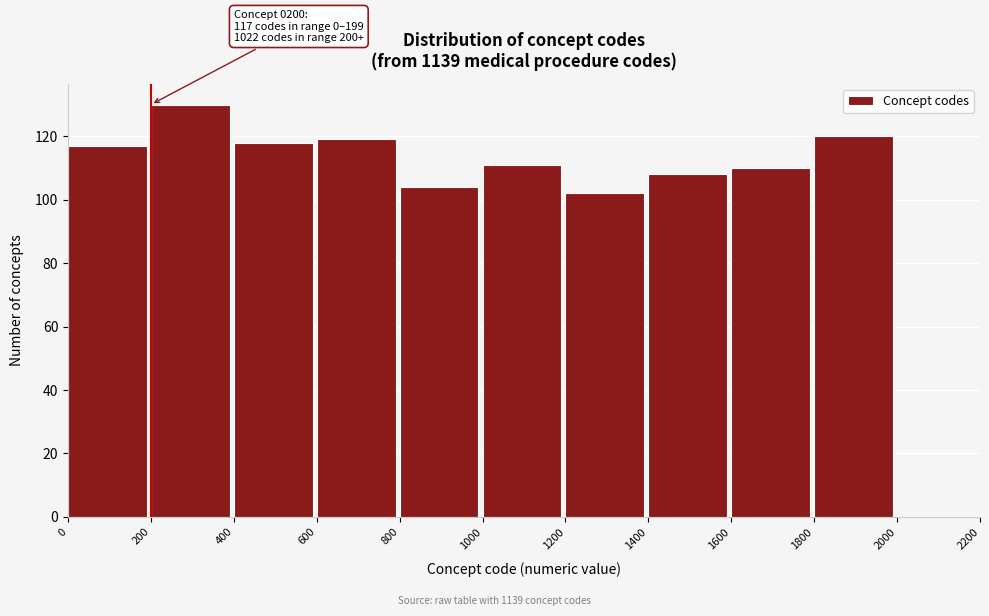

Over which range of the x-axis is the bar tallest?

200 to 400